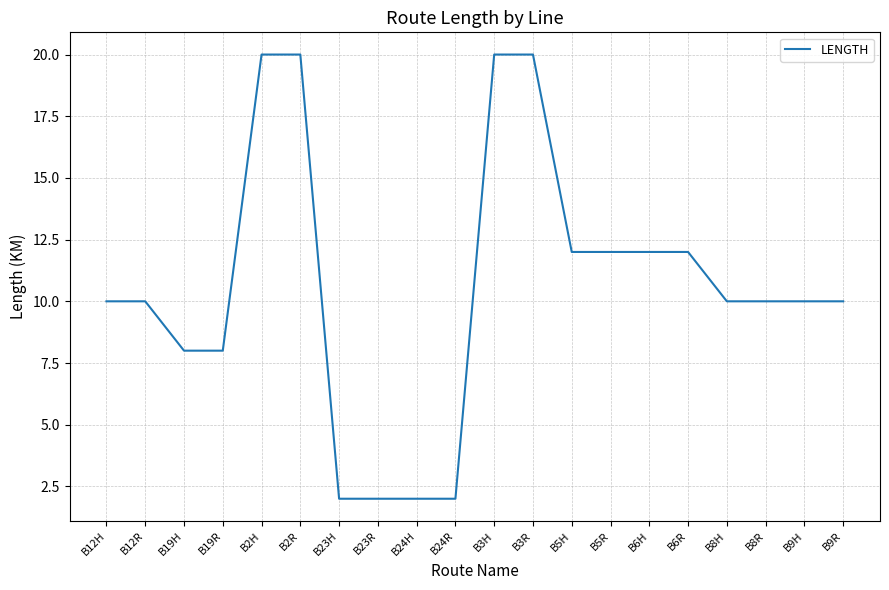

What is the maximum value shown in the chart?

20